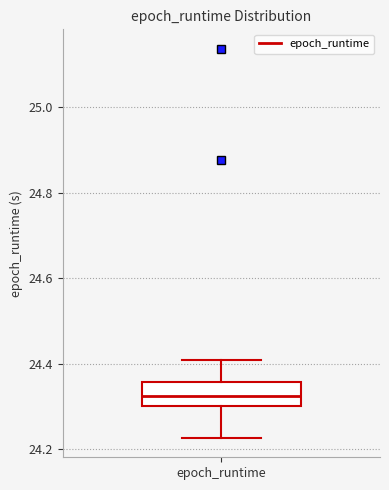

Read this box plot against the y-axis: the position of the median line, the range covered by the box, and the ends of both whiskers. The values are not printed on the chart, so give them approximately, as read against the axis.

median 24.32, box 24.30 to 24.36, whiskers 24.22 to 24.40